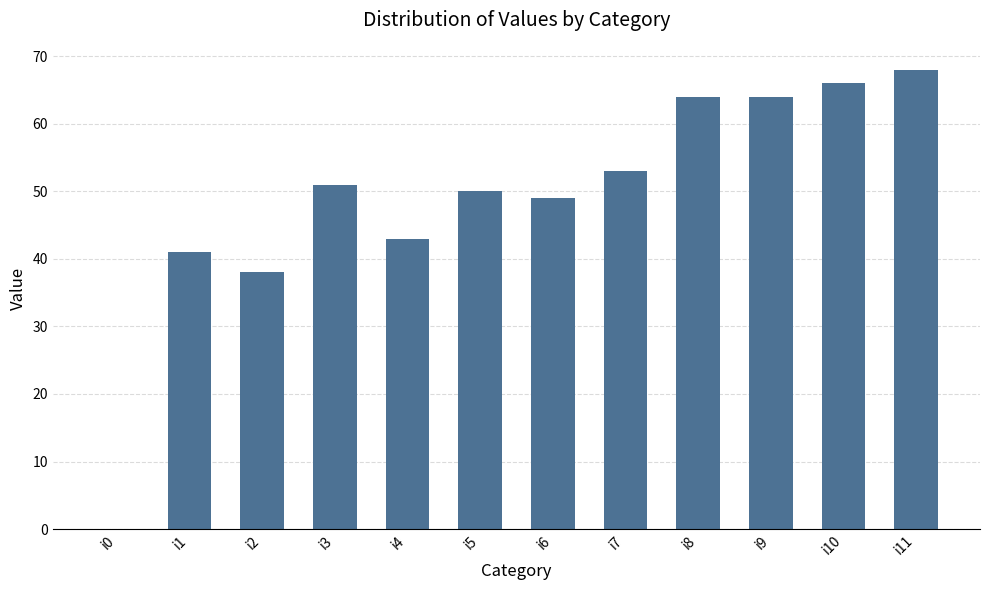

Reading left to right, what are all the values shown in this chart?

i0=0	i1=41	i2=38	i3=51	i4=43	i5=50	i6=49	i7=53	i8=64	i9=64	i10=66	i11=68